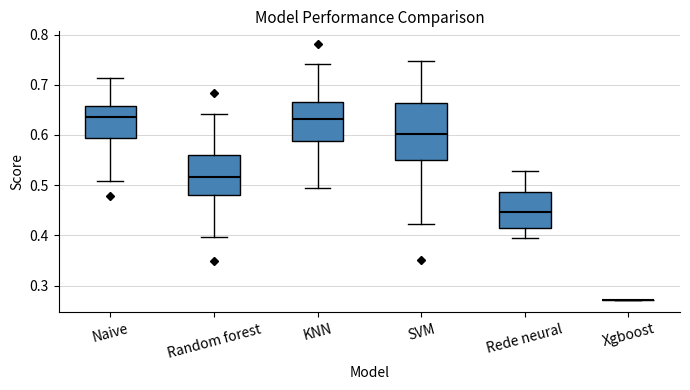

Reading left to right, read every box against the y-axis: the position of its median line, the range the box covers, and the ends of its whiskers. The values are not printed on the chart, so give them approximately, as read against the axis.

Naive: median 0.64, box 0.59 to 0.66, whiskers 0.51 to 0.71
Random forest: median 0.52, box 0.48 to 0.56, whiskers 0.40 to 0.64
KNN: median 0.63, box 0.59 to 0.67, whiskers 0.50 to 0.74
SVM: median 0.60, box 0.55 to 0.66, whiskers 0.42 to 0.75
Rede neural: median 0.45, box 0.41 to 0.49, whiskers 0.39 to 0.53
Xgboost: box collapsed to a line at 0.27, whiskers 0.27 to 0.27